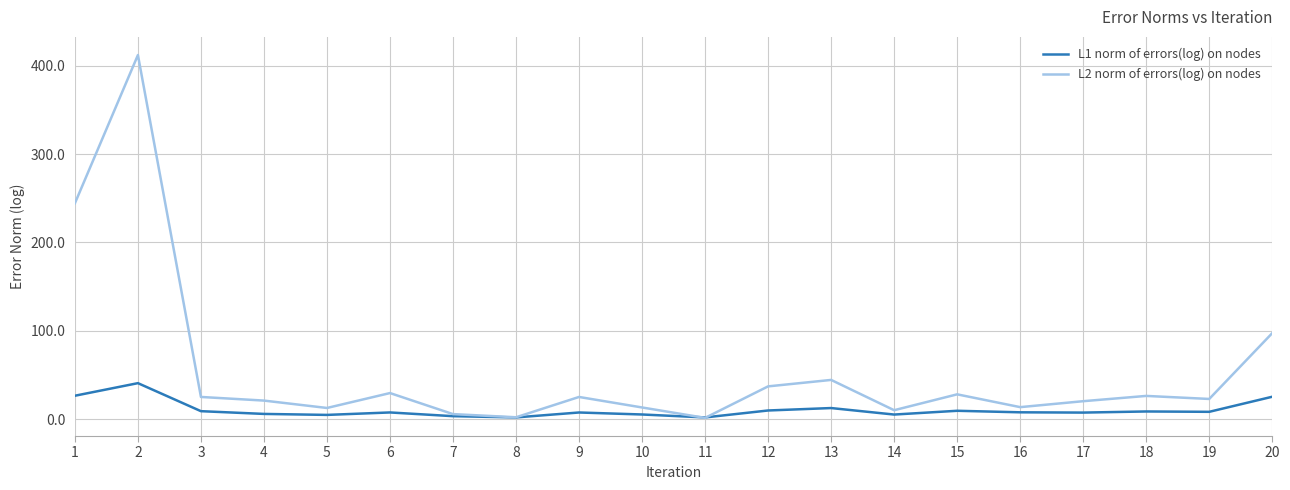

At which category is the sum across all series the highest?

2